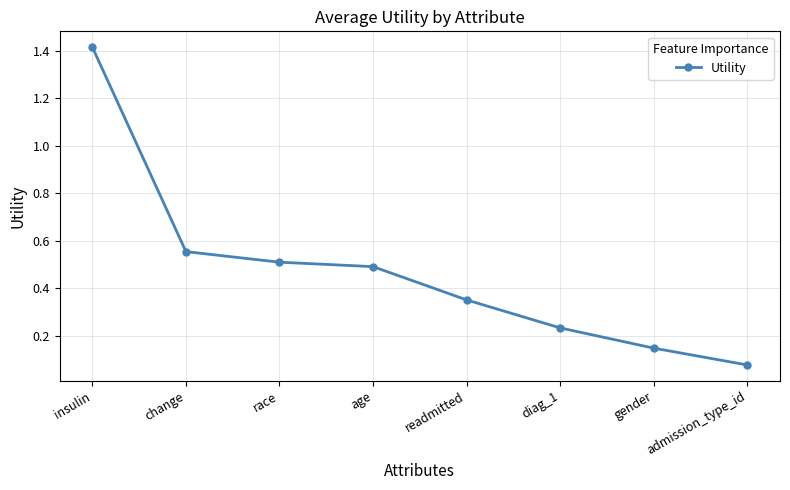

What is the sum of all values?

3.8